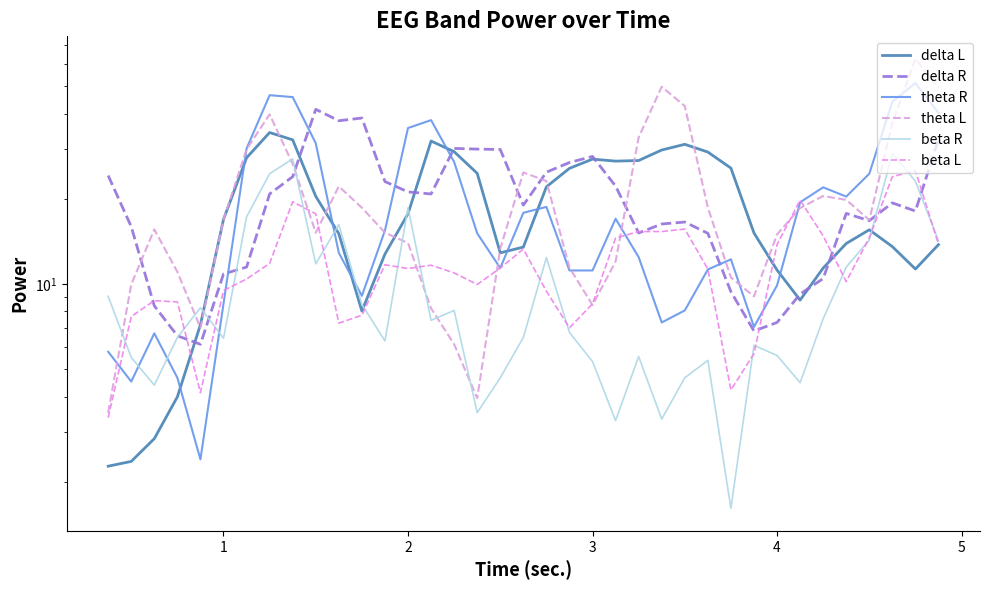

How many values in the theta R series exceed 15?

19